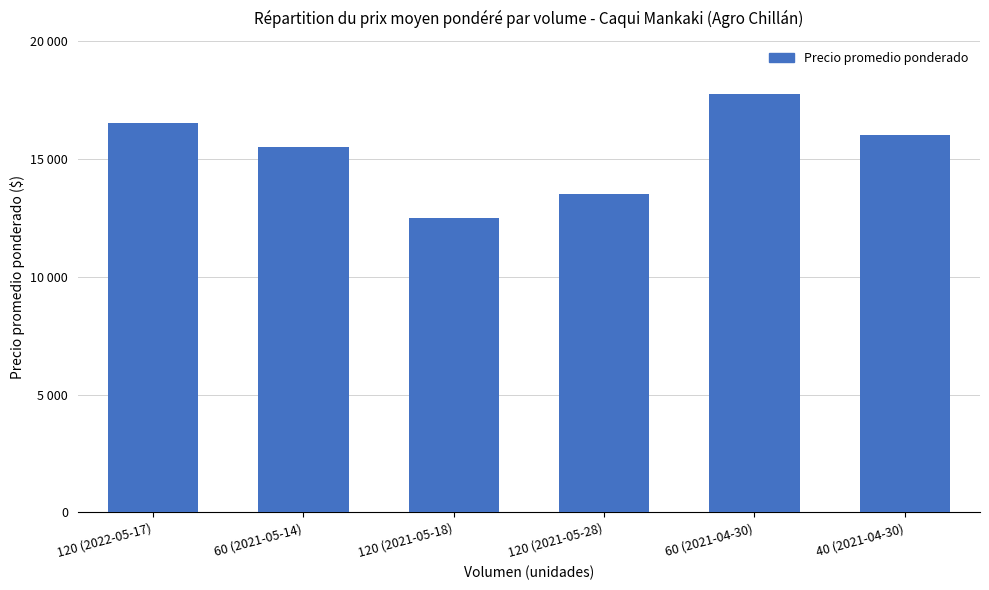

Are the bars horizontal?

No